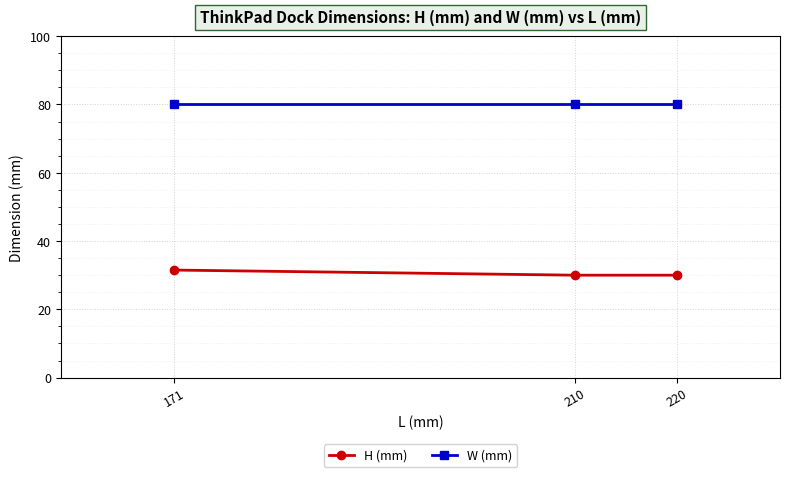

Count the number of data series in this chart.

2